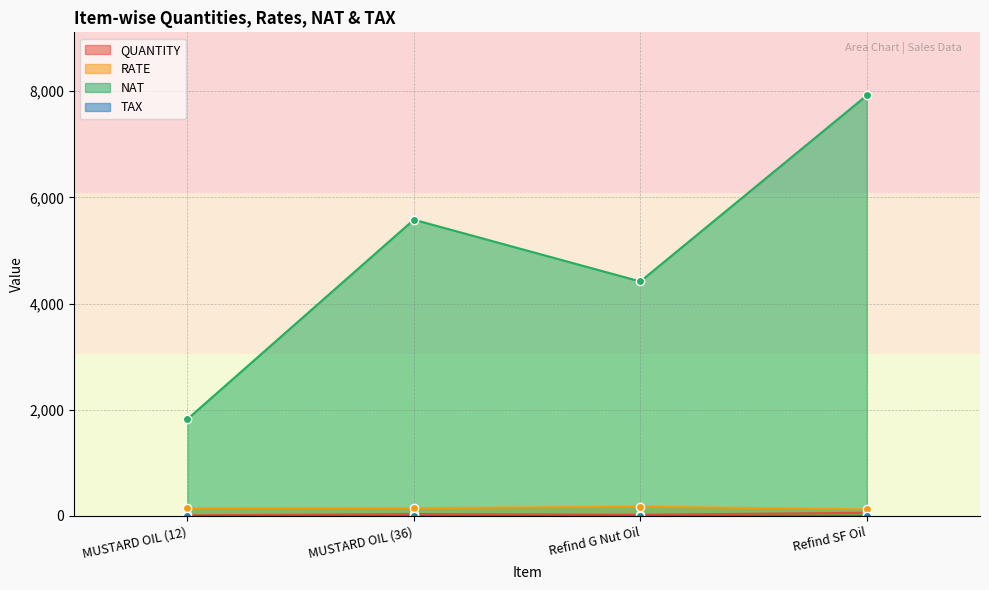

Rank the categories by QUANTITY value from lowest to highest.

MUSTARD OIL (12), Refind G Nut Oil, MUSTARD OIL (36), Refind SF Oil